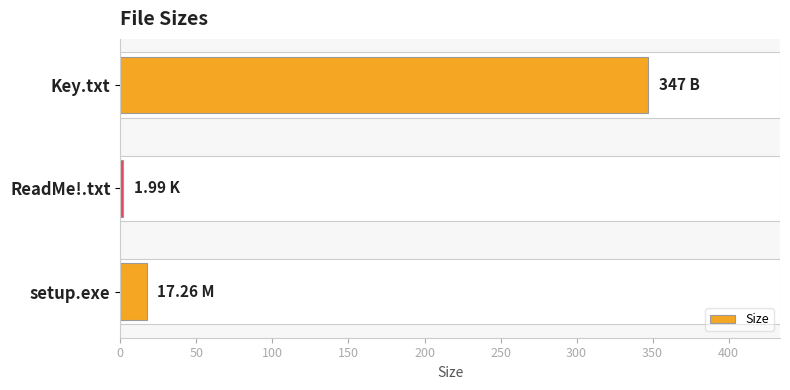

What is the difference between the second highest and minimum values?

15.3